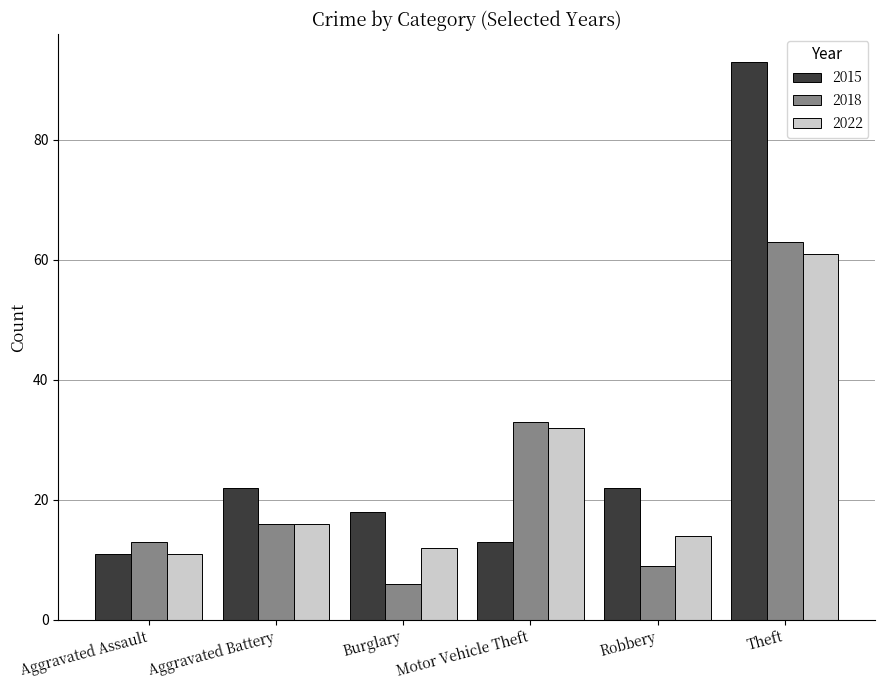

How many series are shown in this chart?

3